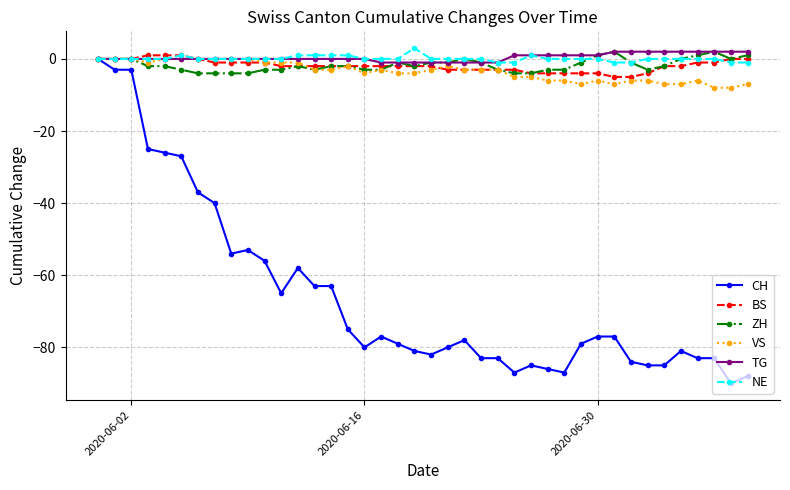

True or false: VS has more than 1 interior local peaks.

True